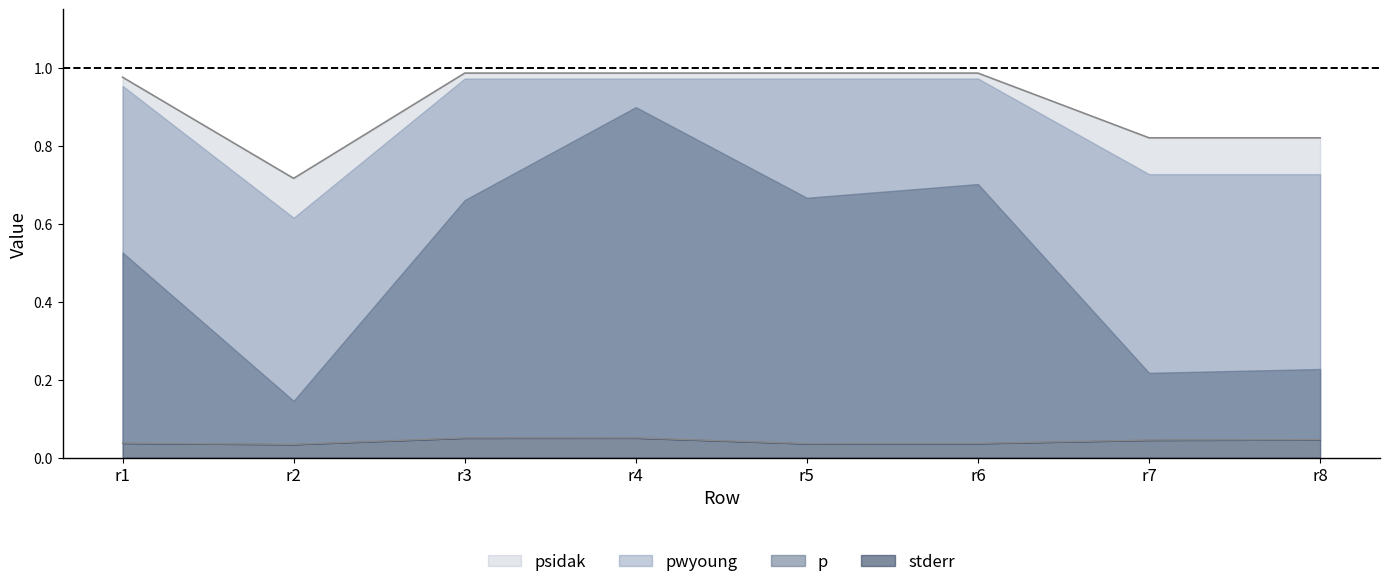

Between r6 and r5, which is larger?

r6